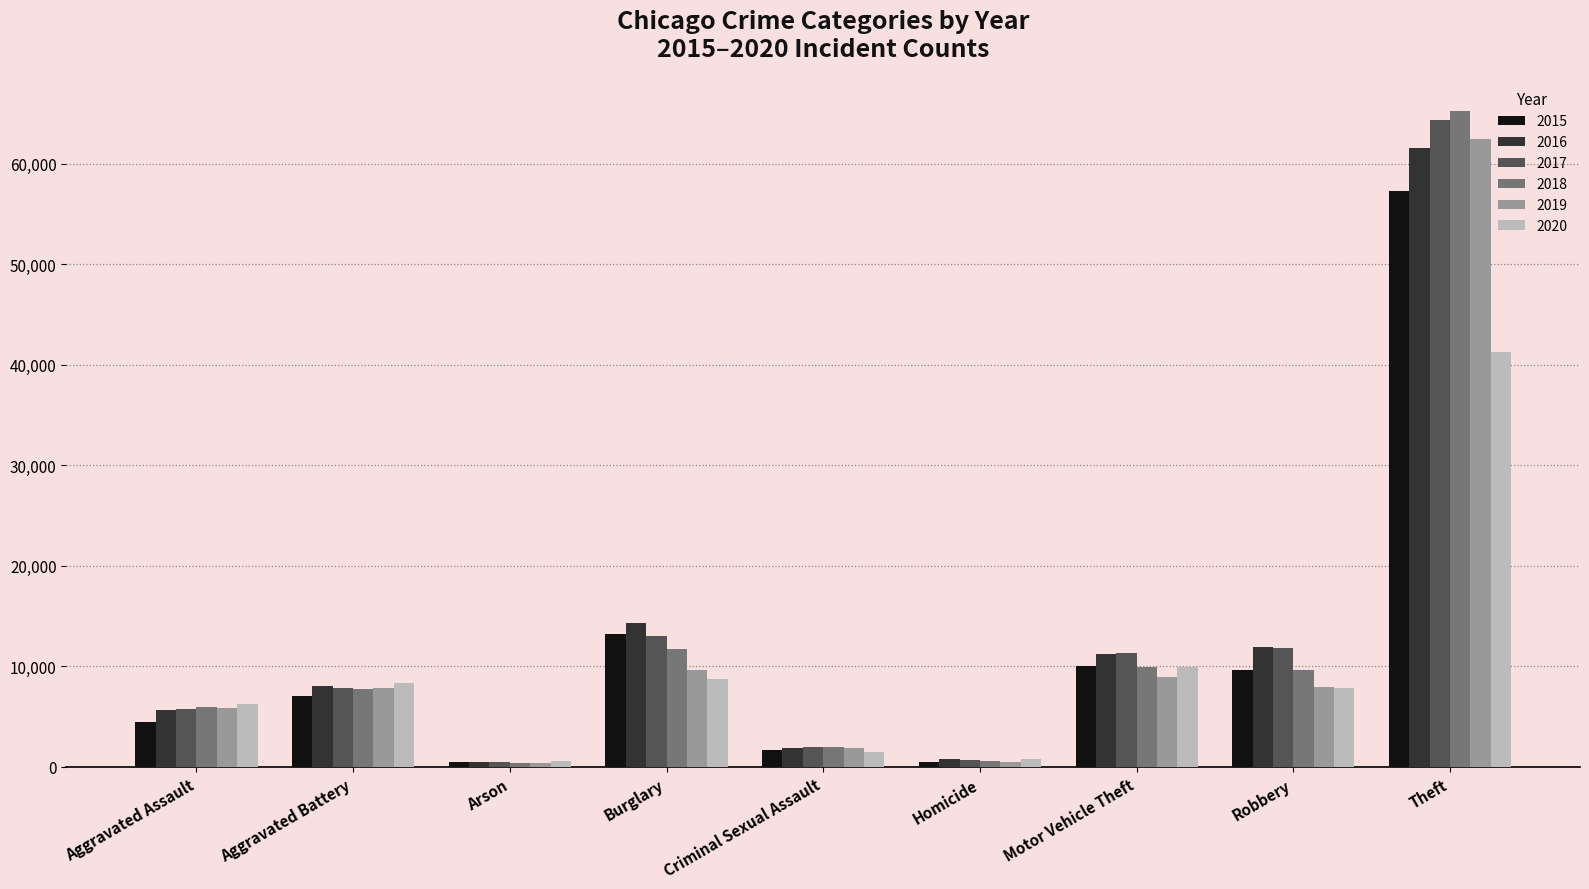

What is the sum of the 2016 values at Burglary and Arson?

14804